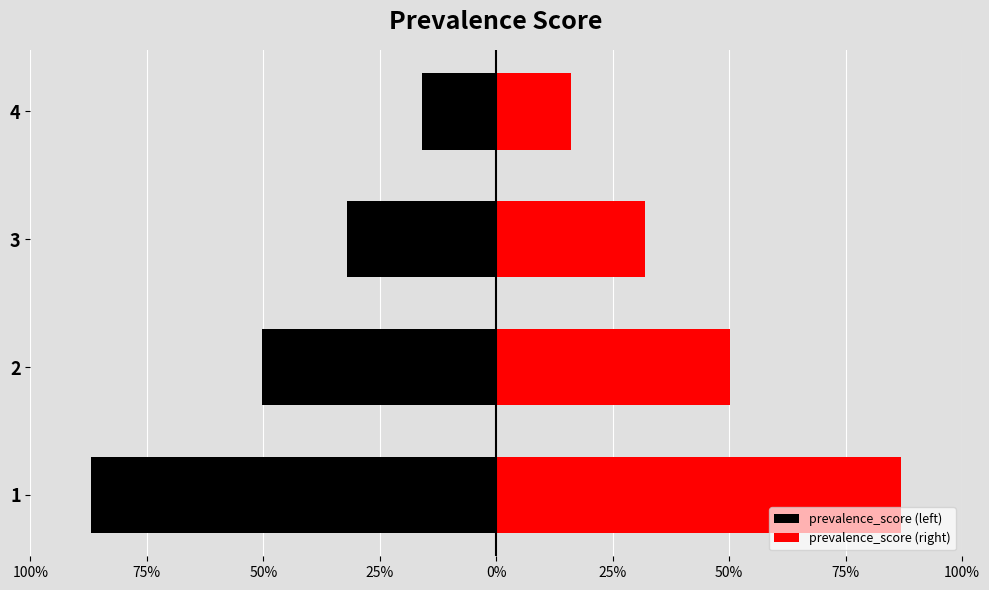

How many bars are there in total?

8